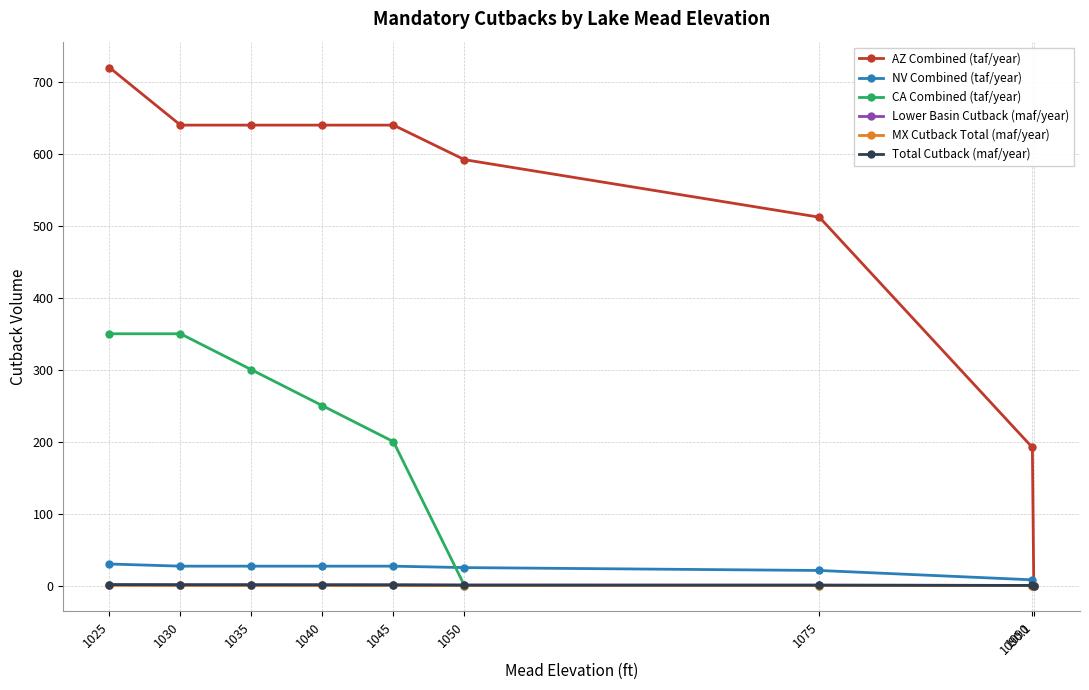

Between 1025 and 1075, which series saw the biggest shift?

CA Combined (taf/year)